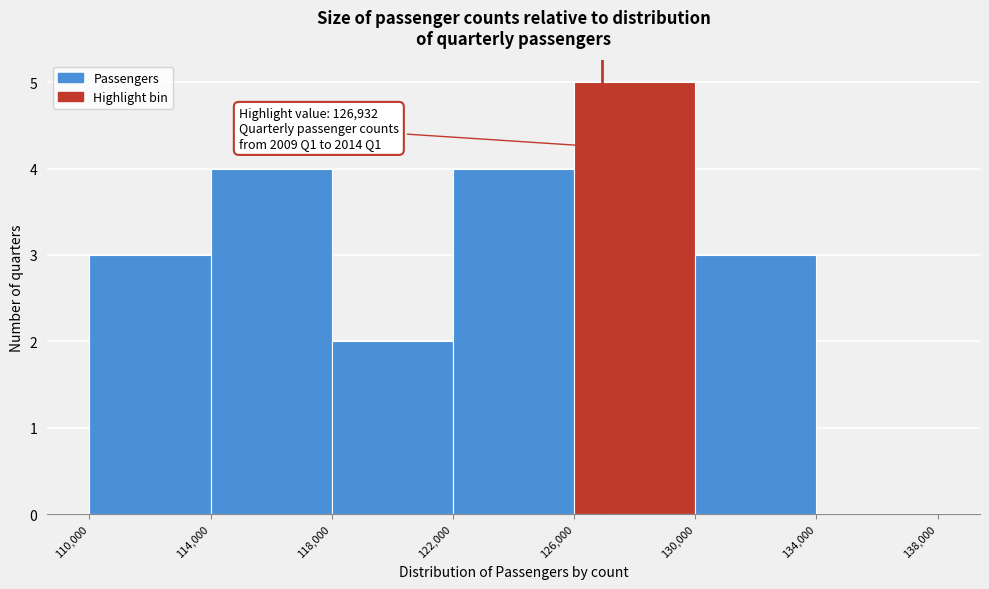

Which range on the x-axis has the tallest bar?

126,000 to 130,000